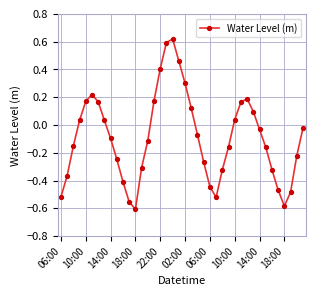

How many interior local valleys (lower than both neighbors) does the data have?

3